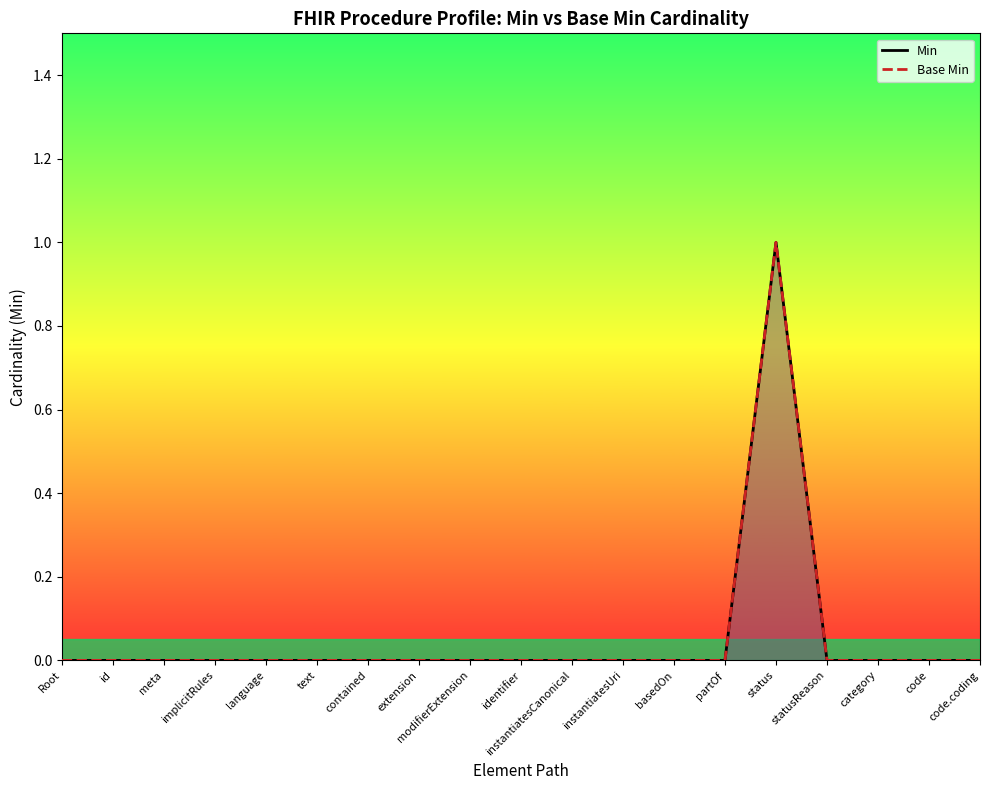

True or false: Base Min has more than 0 interior local peaks.

True